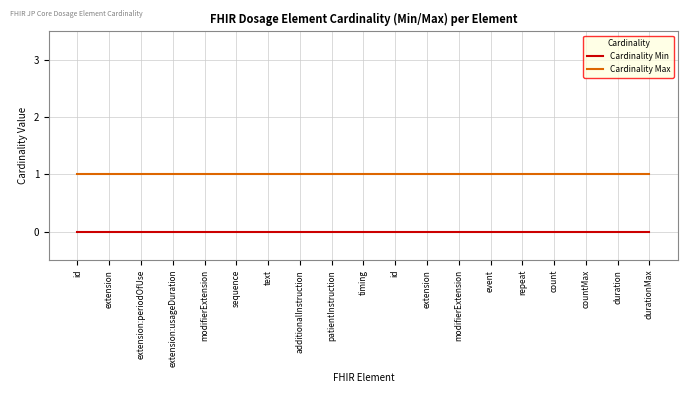

The Cardinality Max series shows 1 at extension. True or false?

False